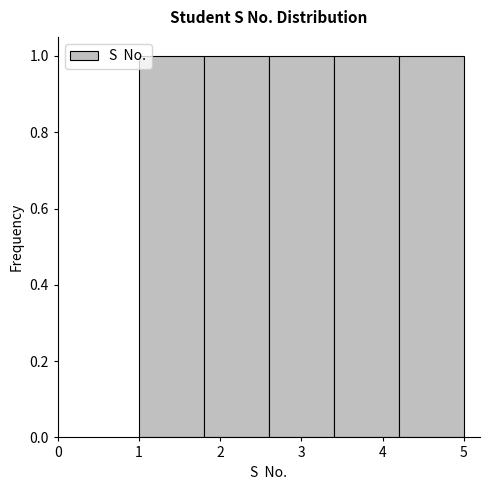

How tall is the bar that spans 1.8 to 2.6 on the x-axis? The values are not printed on the chart, so give them approximately, as read against the axis.

1